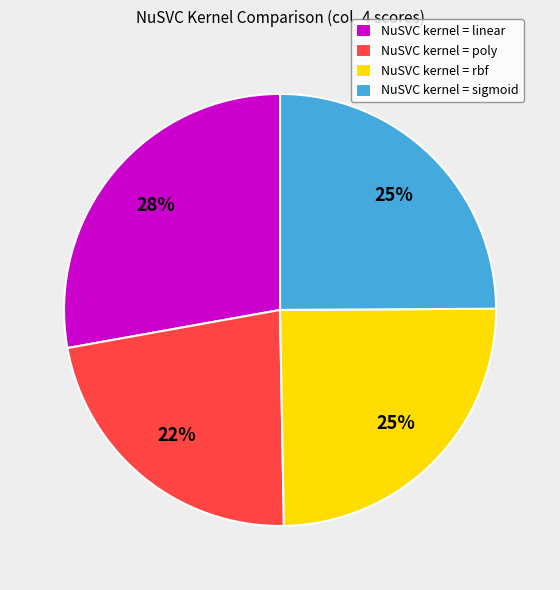

What percentage is the NuSVC kernel = sigmoid slice, to the nearest percent?

25%